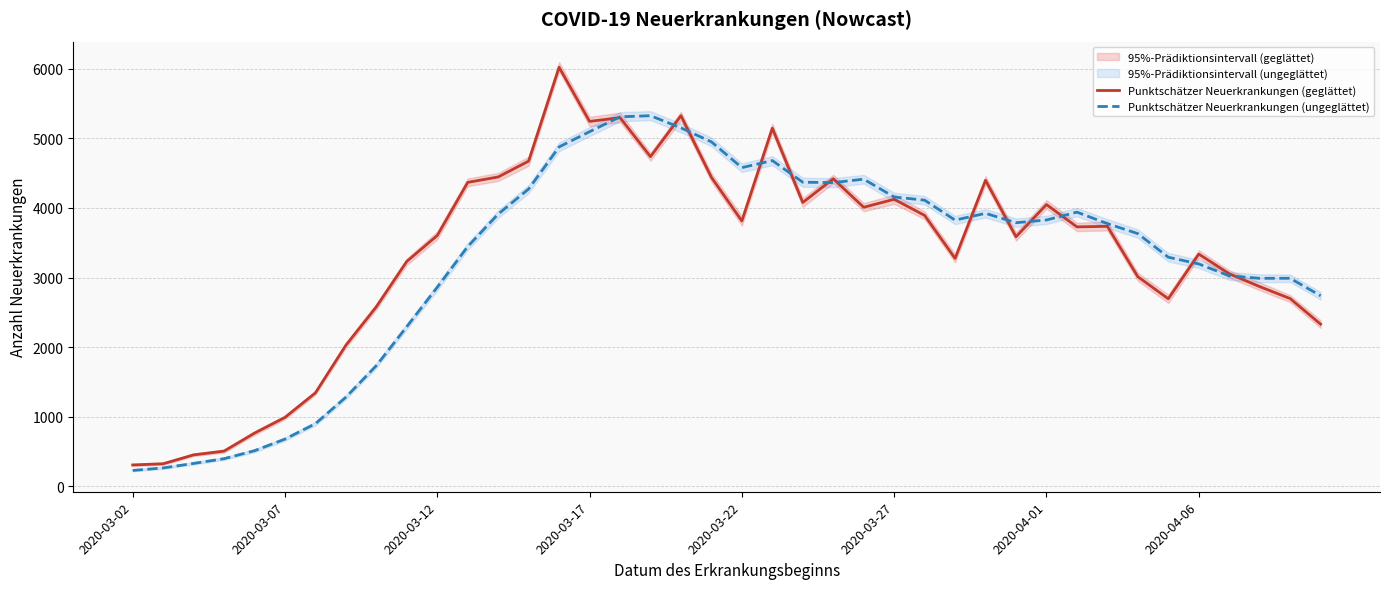

True or false: Punktschätzer Neuerkrankungen (geglättet) and Punktschätzer Neuerkrankungen (ungeglättet) intersect in this chart.

True